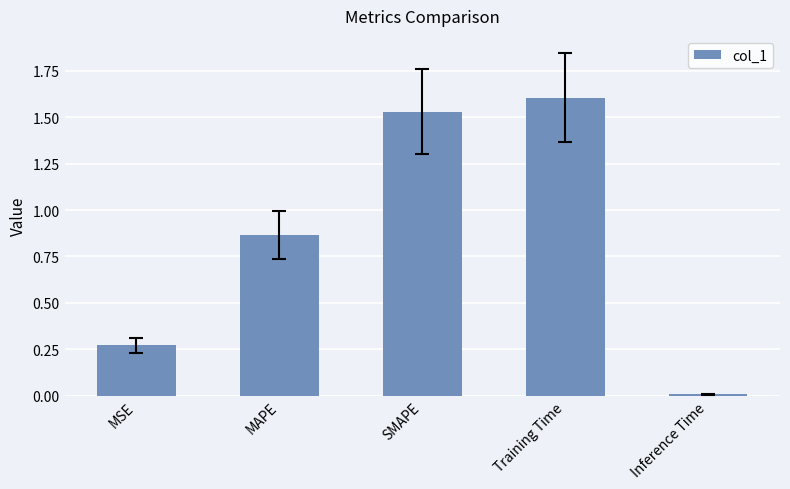

What is the change in value from MAPE to SMAPE?

+0.7